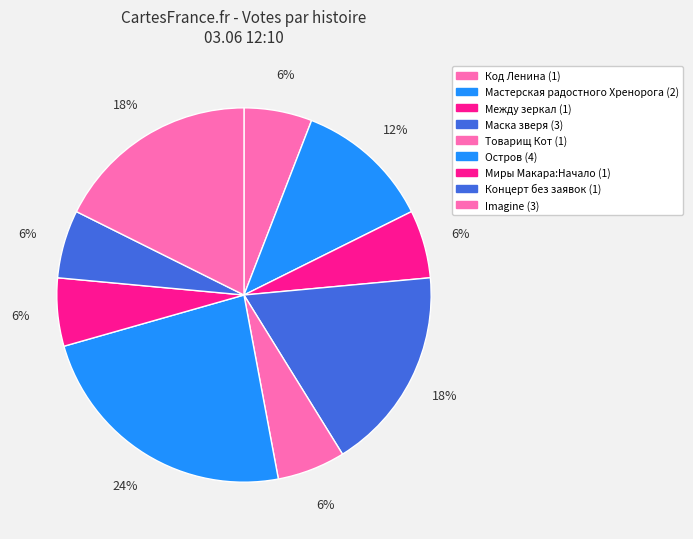

Is Остров the majority of the pie?

No